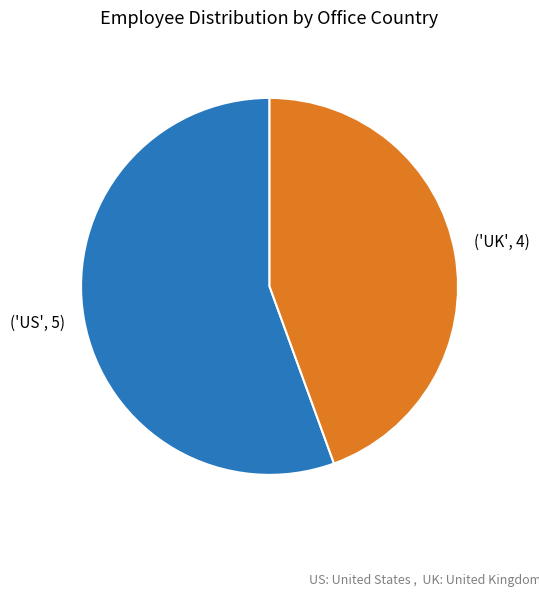

How many slices are in this pie chart?

2